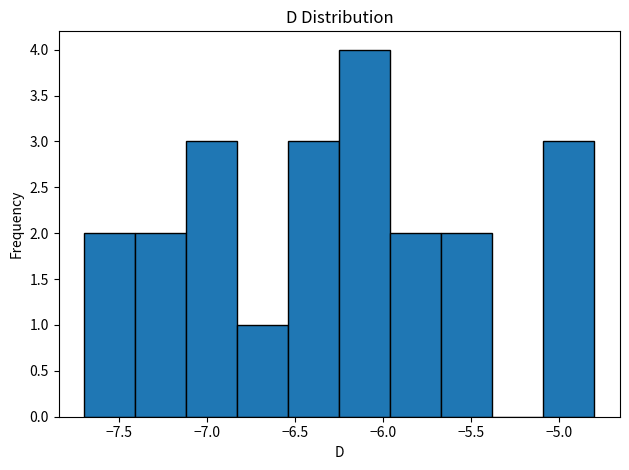

Reading left to right, transcribe this chart: for each bar, give the range it covers on the x-axis and its height. Neither the bar edges nor the heights are printed on the chart, so give them approximately, as read against the axes.

-7.70 to -7.41: 2
-7.41 to -7.12: 2
-7.12 to -6.83: 3
-6.83 to -6.54: 1
-6.54 to -6.25: 3
-6.25 to -5.96: 4
-5.96 to -5.67: 2
-5.67 to -5.38: 2
-5.38 to -5.09: 0
-5.09 to -4.80: 3